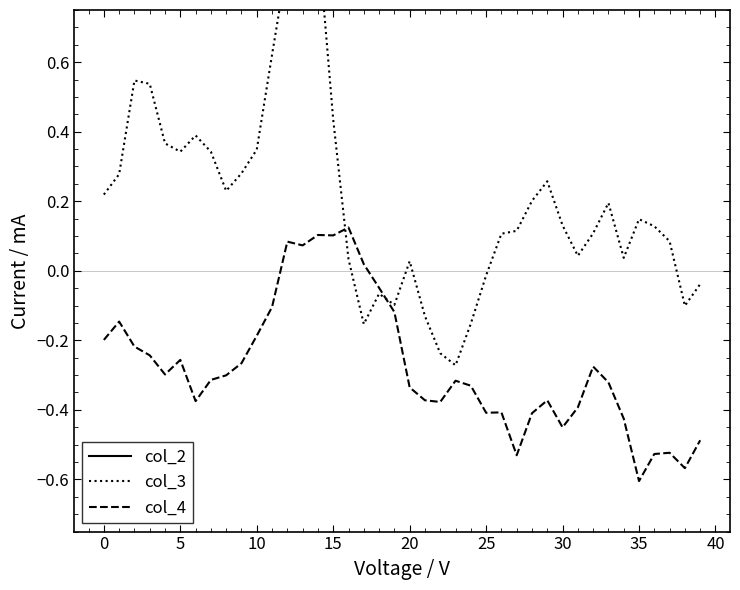

The col_4 series shows 0.0 at 15. True or false?

False